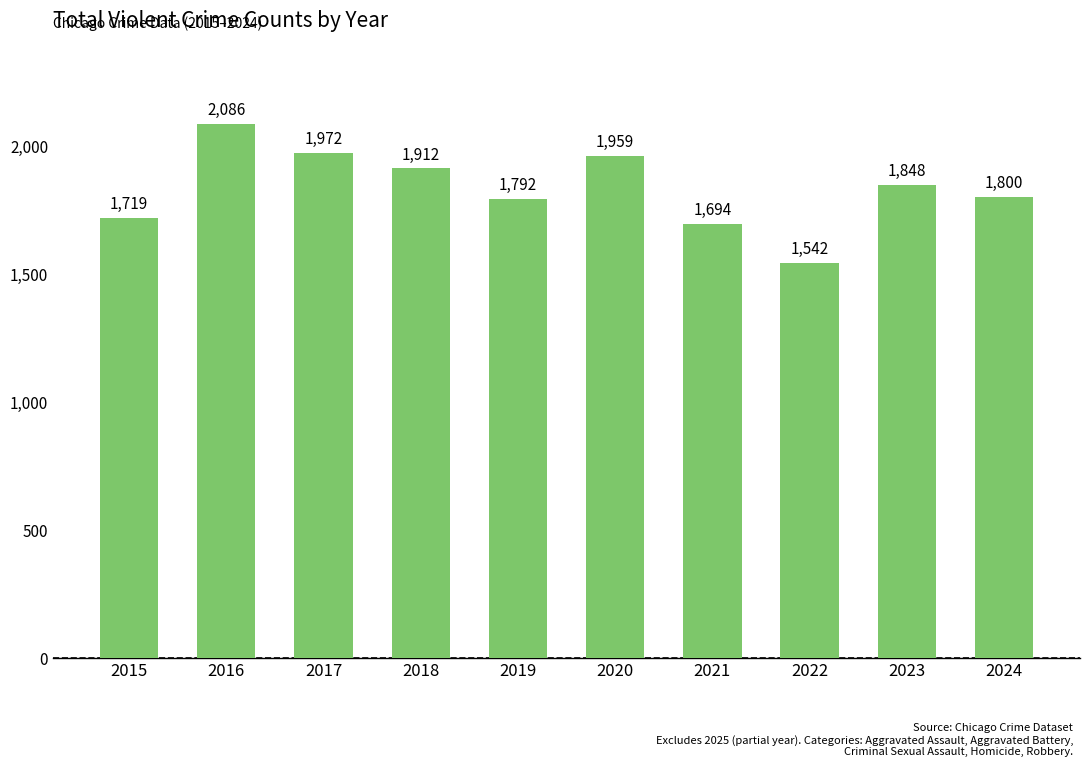

The value at 2020 is 1959. True or false?

True